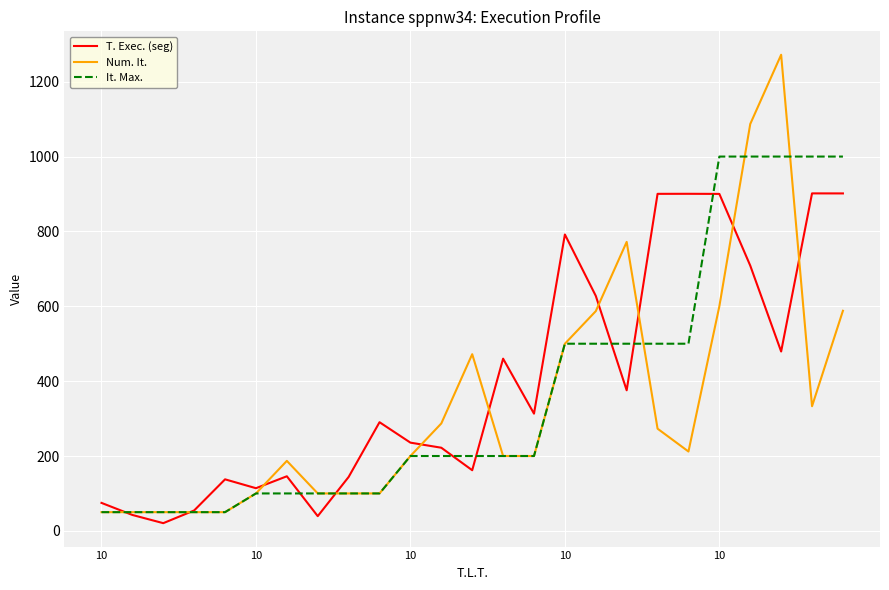

True or false: T. Exec. (seg) and Num. It. intersect in this chart.

True